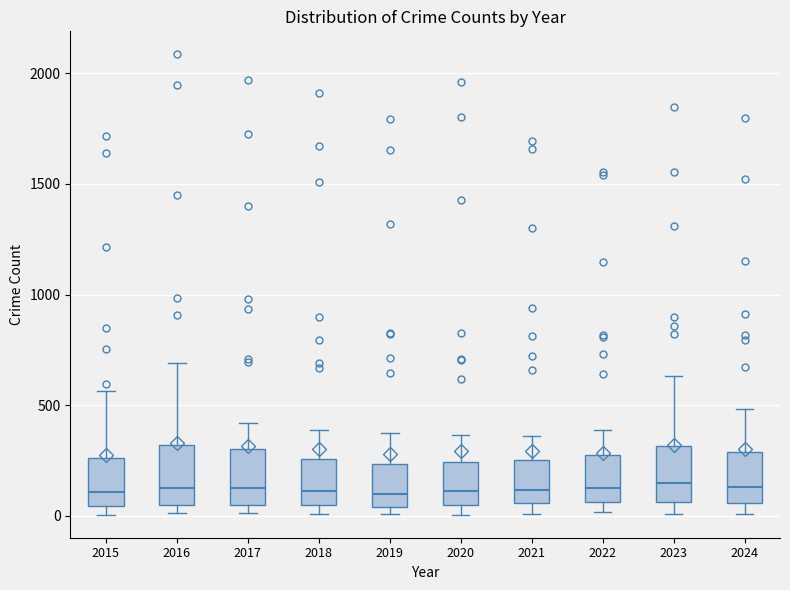

Reading left to right, transcribe this box plot: for each box, give where its median line is, the range the box spans, and where its two whiskers end, as read against the y-axis. The values are not printed on the chart, so give them approximately, as read against the axis.

2015: median 100, box 50 to 250, whiskers 0 to 550
2016: median 150, box 50 to 300, whiskers 0 to 700
2017: median 100, box 50 to 300, whiskers 0 to 400
2018: median 100, box 50 to 250, whiskers 0 to 400
2019: median 100, box 50 to 250, whiskers 0 to 400
2020: median 100, box 50 to 250, whiskers 0 to 350
2021: median 100, box 50 to 250, whiskers 0 to 350
2022: median 100, box 50 to 250, whiskers 0 to 400
2023: median 150, box 50 to 300, whiskers 0 to 650
2024: median 150, box 50 to 300, whiskers 0 to 500